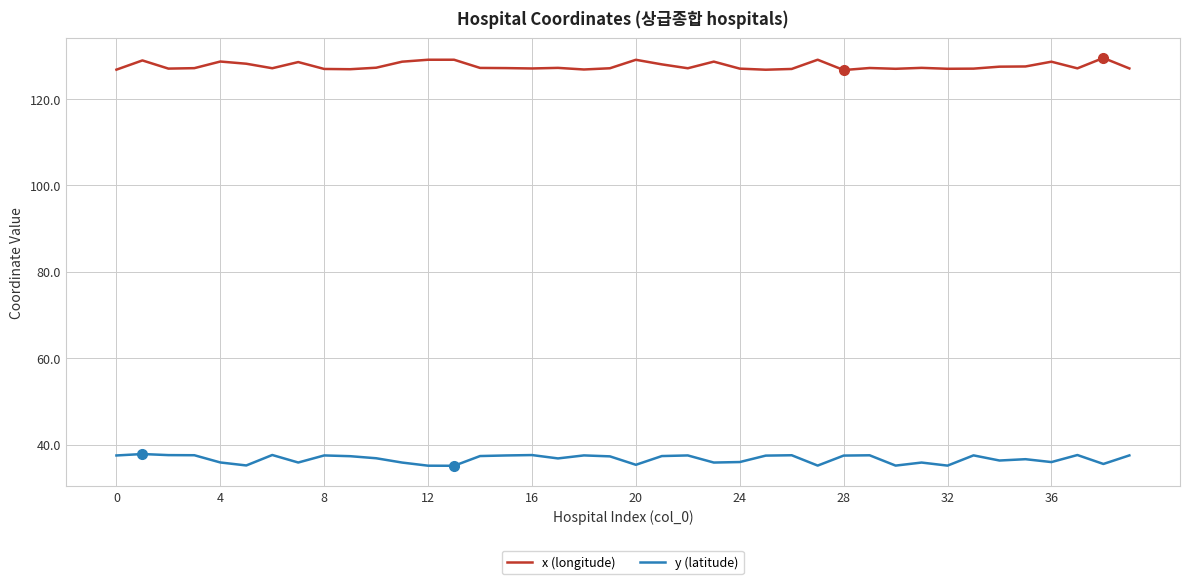

Which series has the largest total across all categories?

x (longitude)